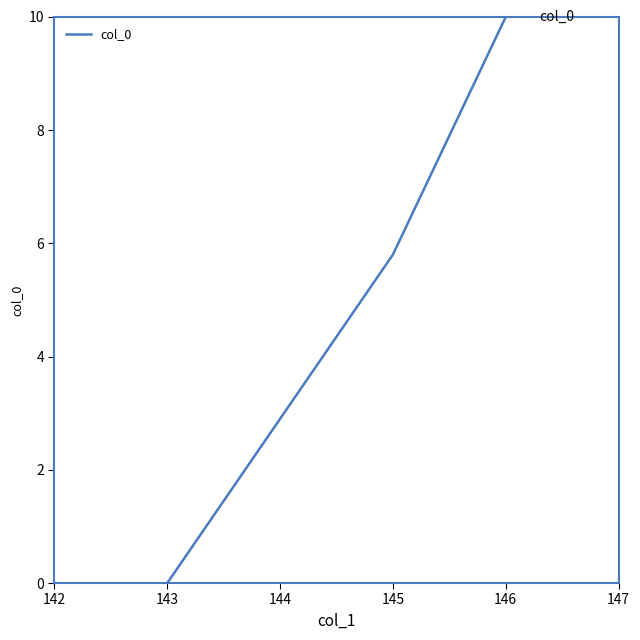

What is the sum of the values at 143 and 146?

10.0